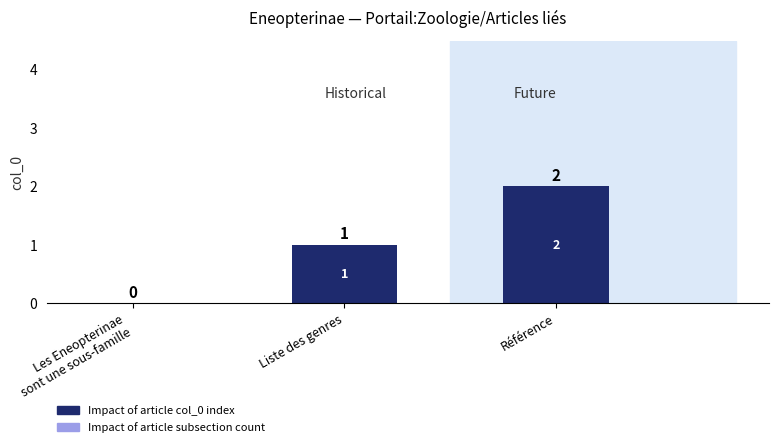

What is the greatest value displayed?

2